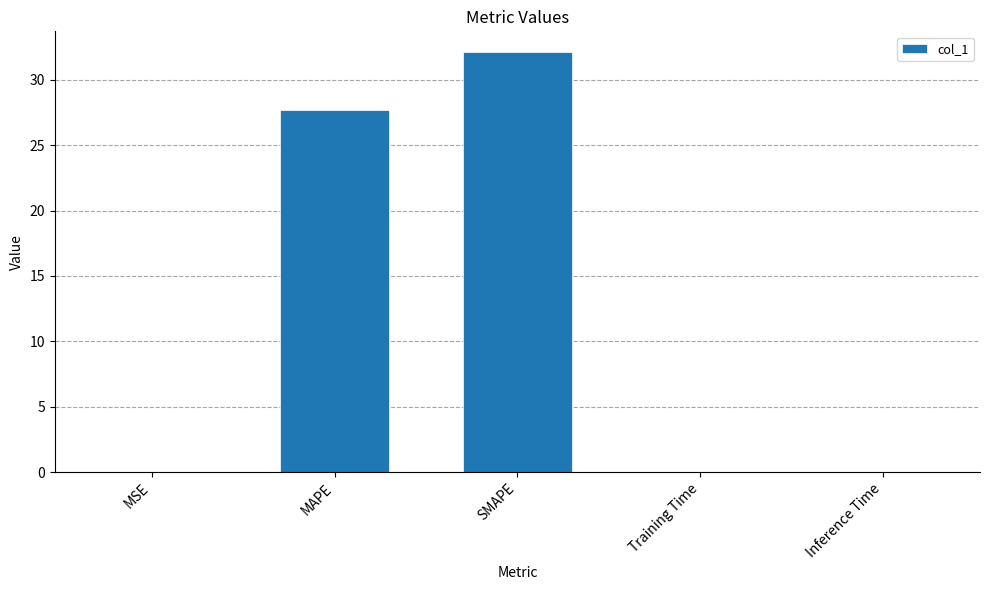

The value at Training Time is 0.0. True or false?

True